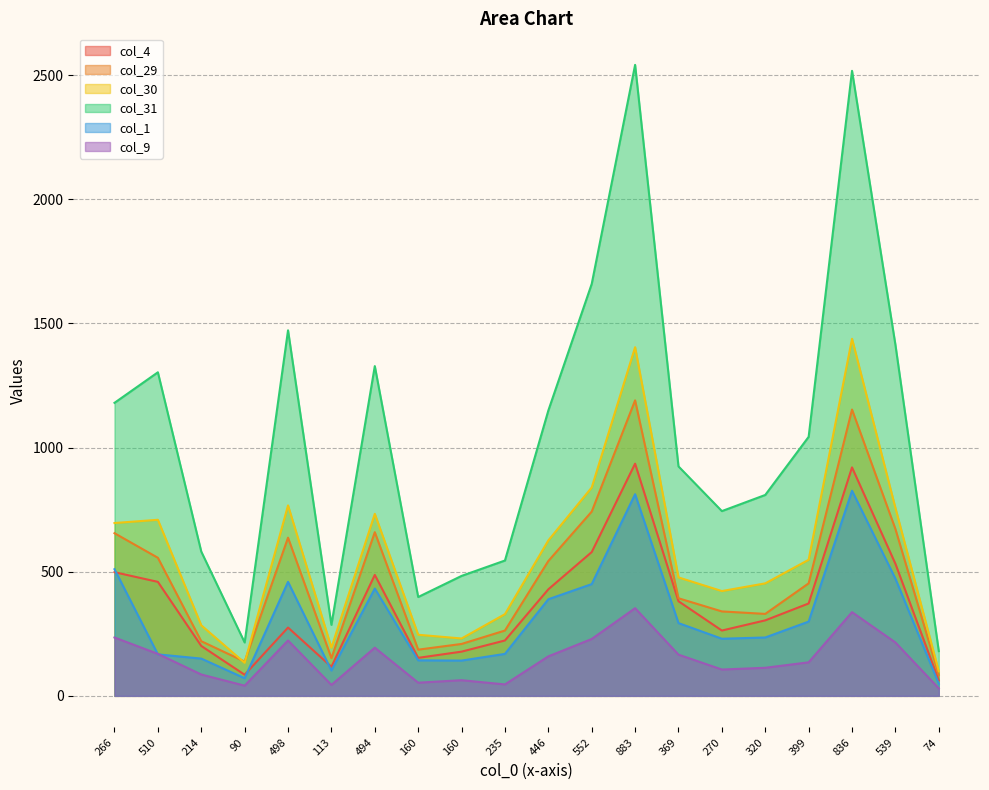

Is it true that col_4 equals 891 at 266?

False